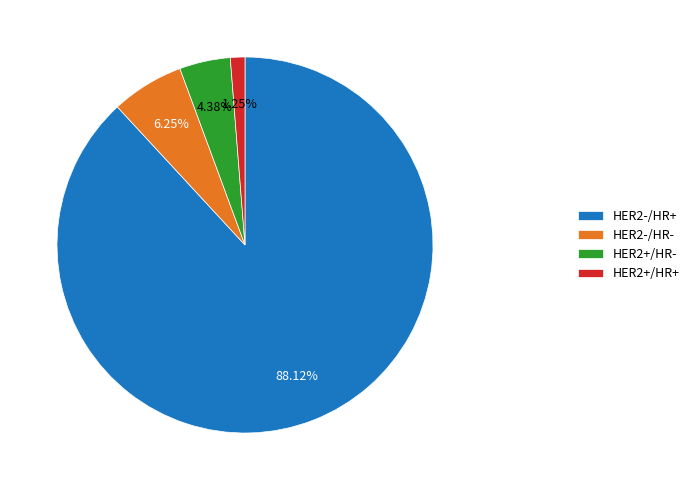

To the nearest percent, what percentage of the pie is HER2-/HR-?

6%